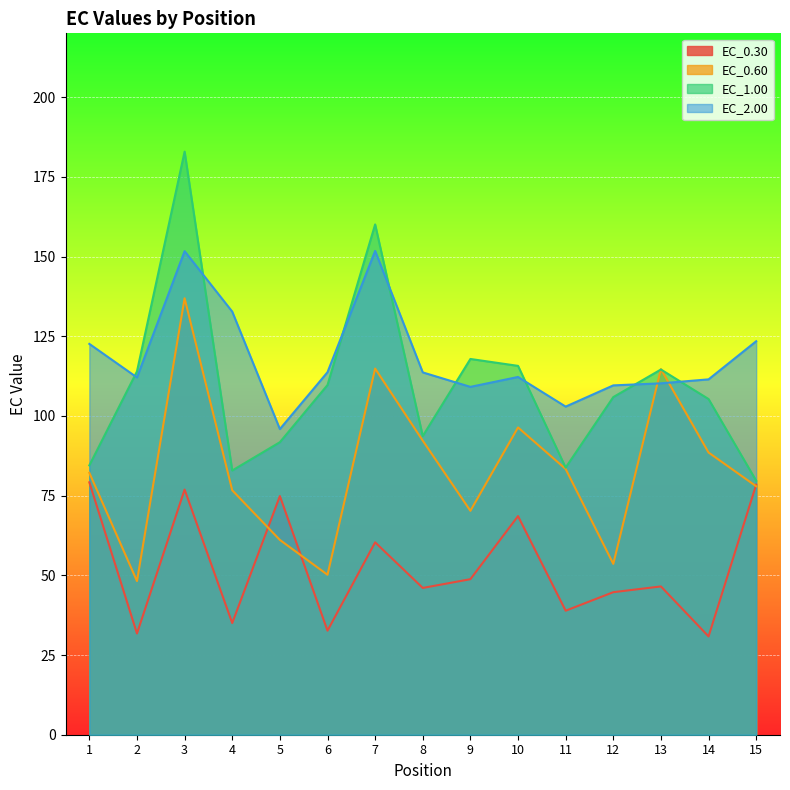

Where does the EC_2.00 series first go above 112?

1